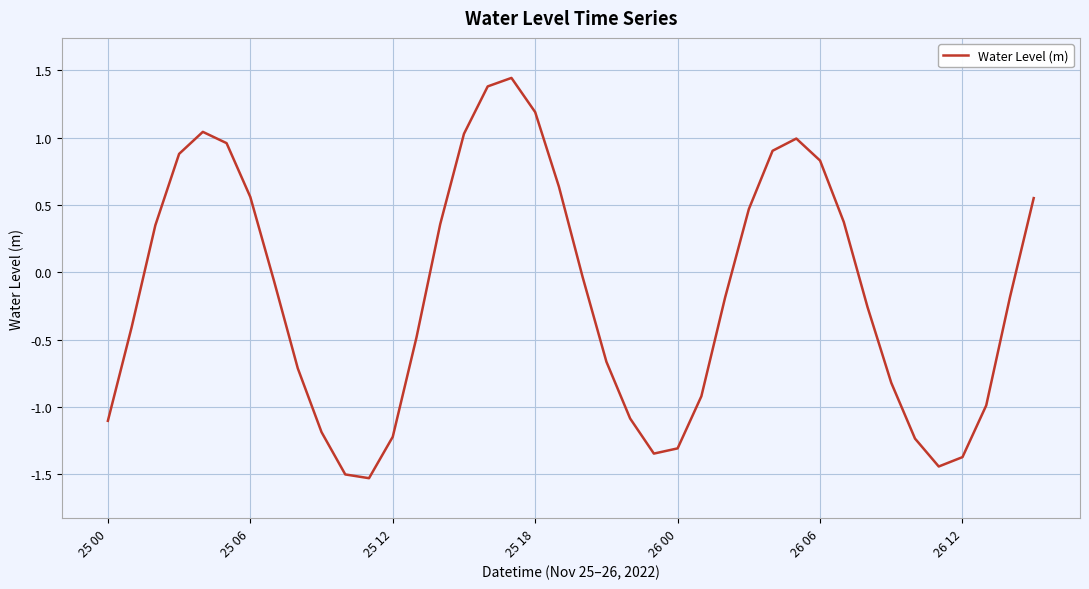

What is the minimum value shown in the chart?

-1.5